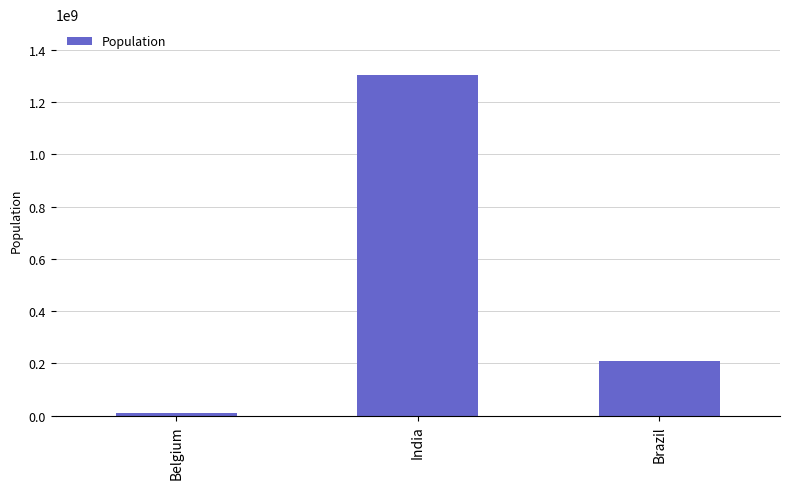

What is the difference between the maximum and minimum values?

1291980189